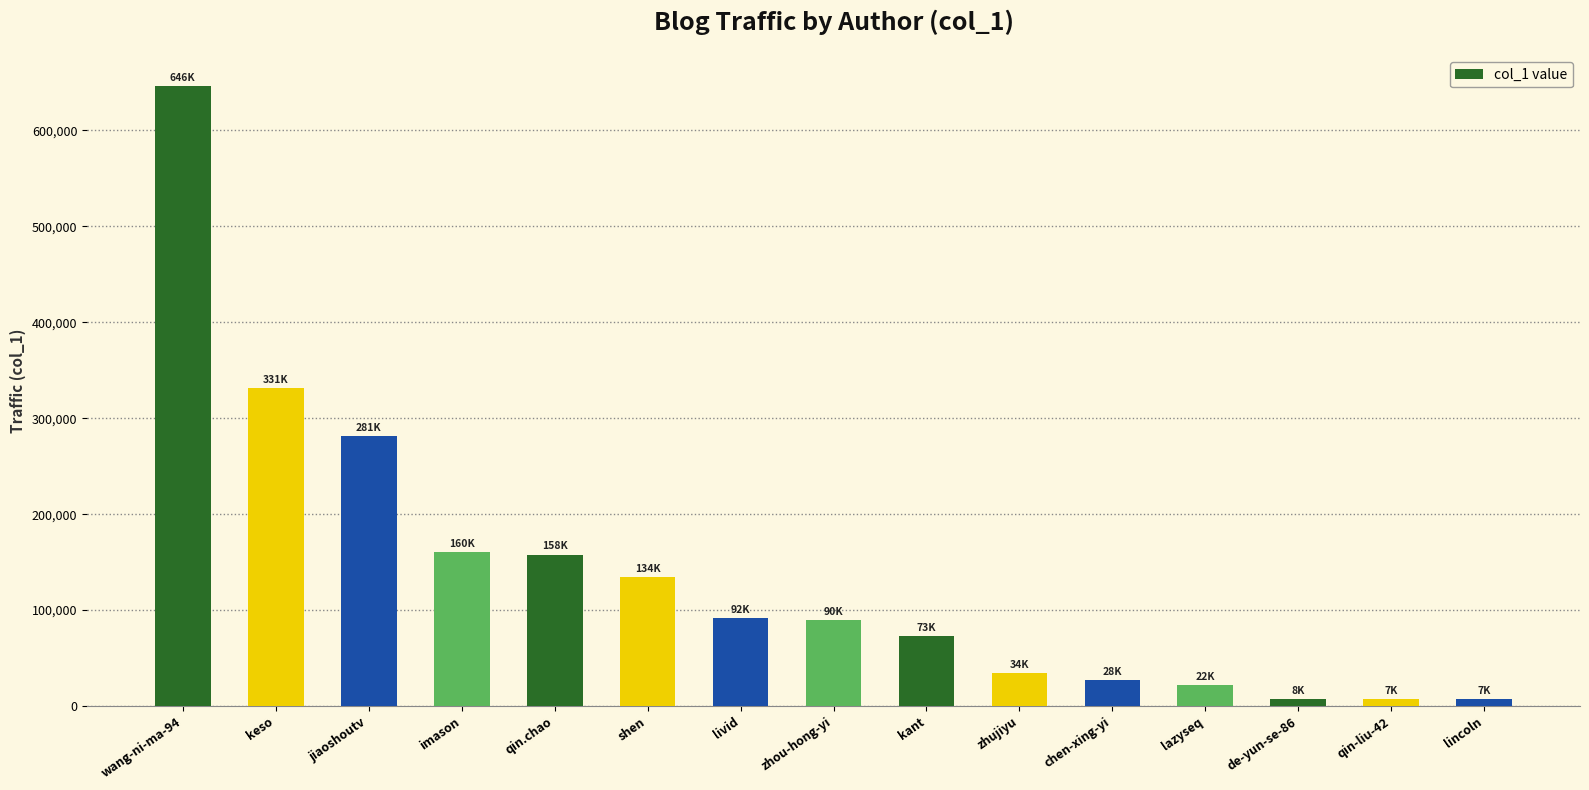

Are the bars grouped side by side (vs. stacked)?

No